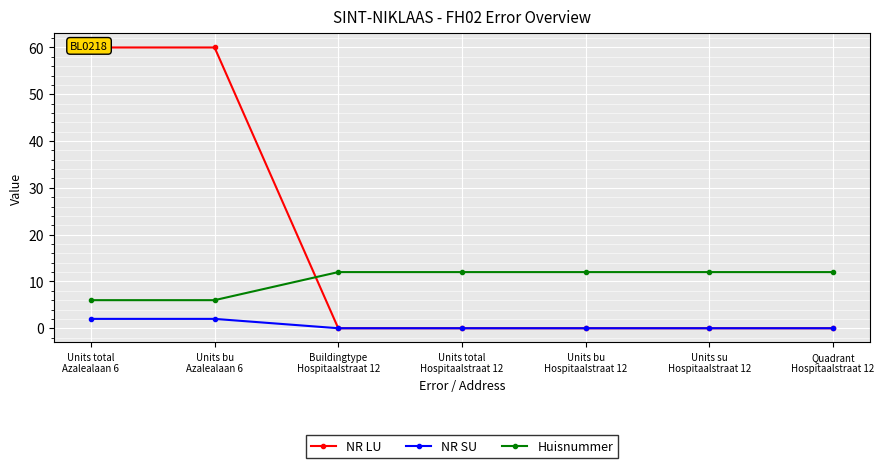

True or false: NR SU and NR LU intersect in this chart.

False